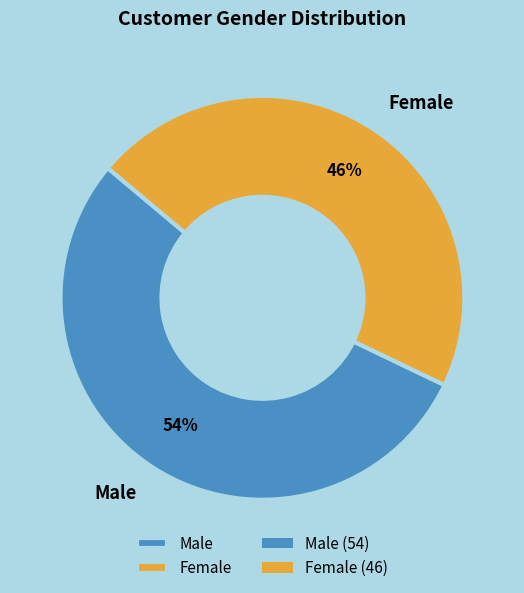

To the nearest percent, what portion does Female represent?

46%